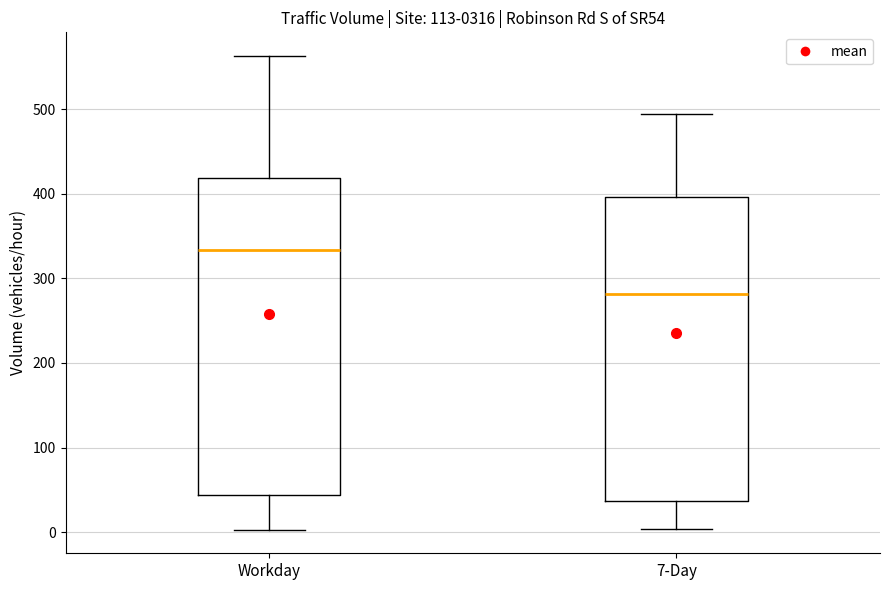

Which box's median line is the lowest?

7-Day